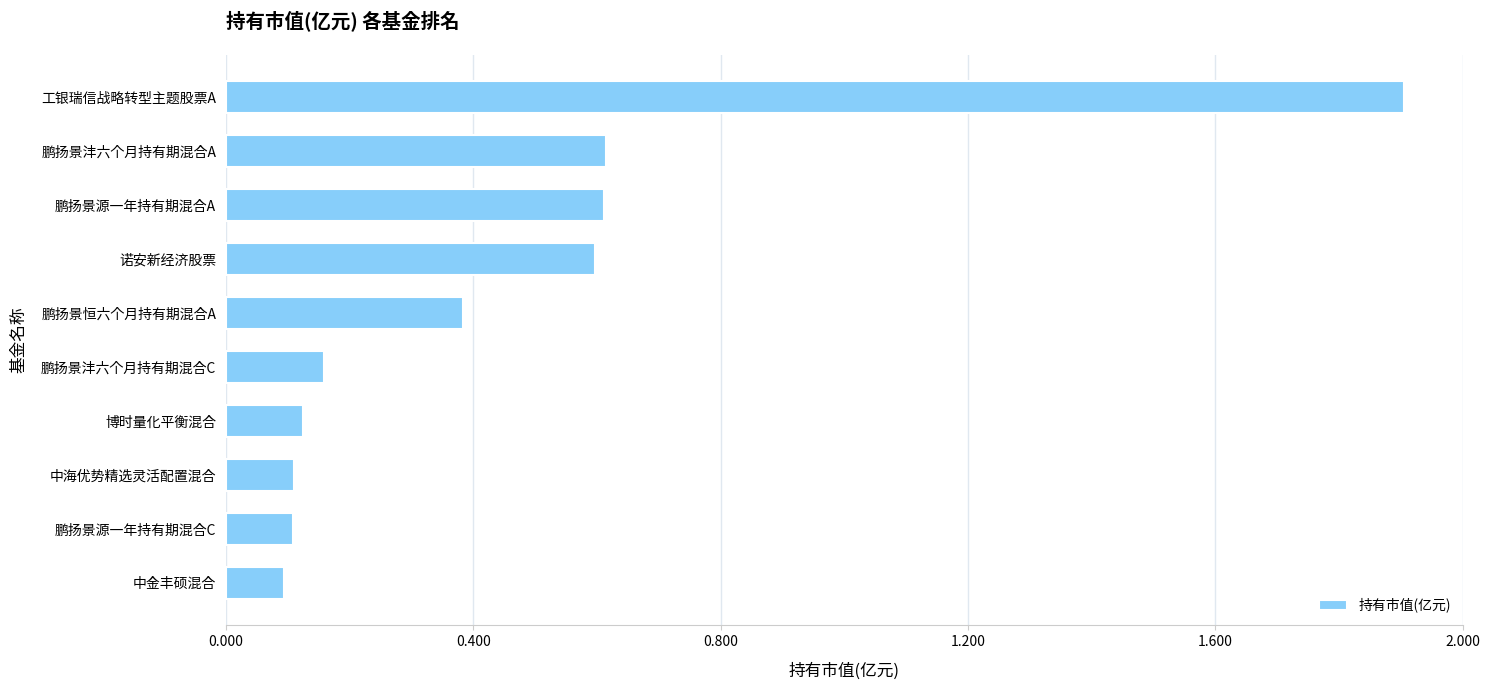

What is the change in value from 中金丰硕混合 to 鹏扬景源一年持有期混合A?

+0.5